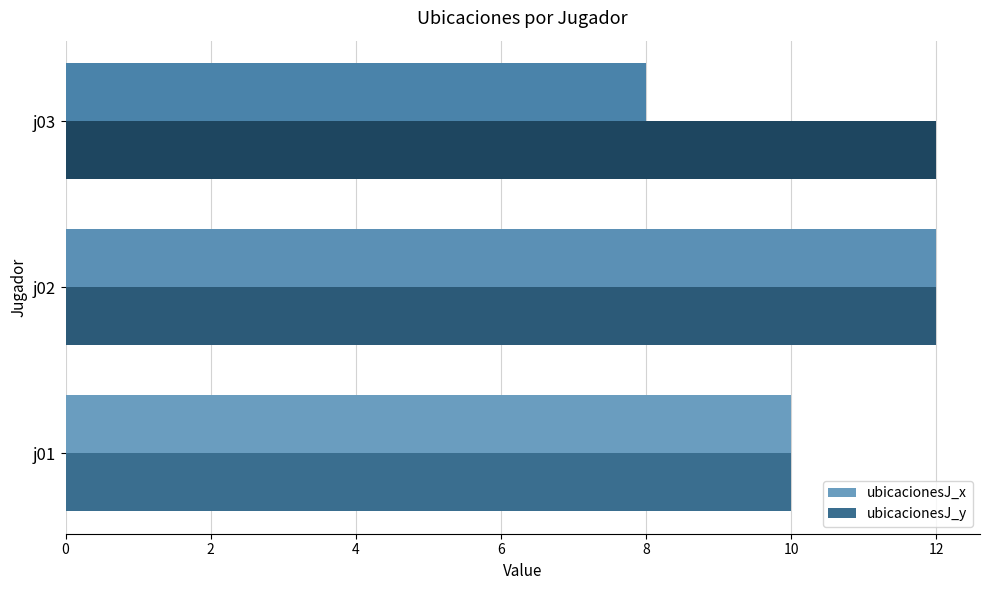

The value of ubicacionesJ_y at j01 is 10. True or false?

True